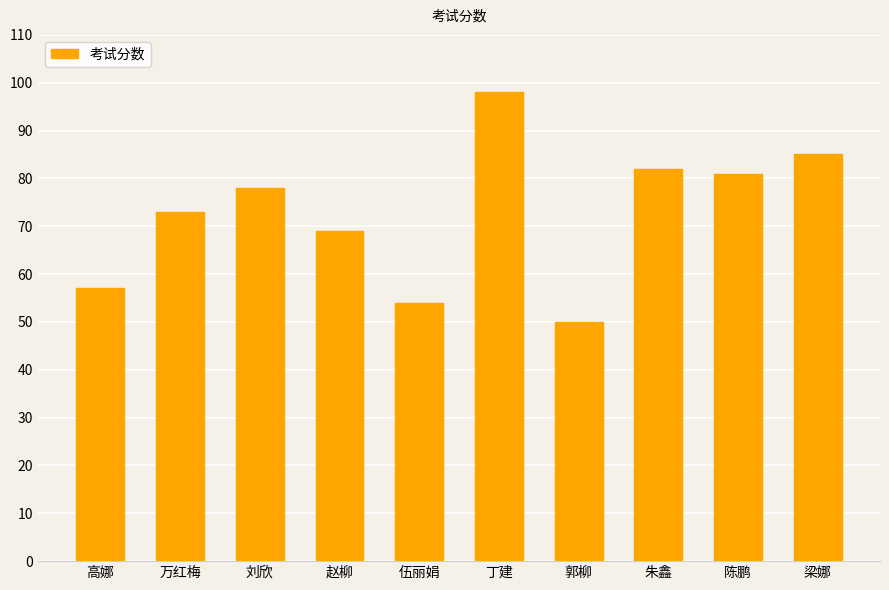

Reading right to left, extract all data points from this chart.

85	81	82	50	98	54	69	78	73	57